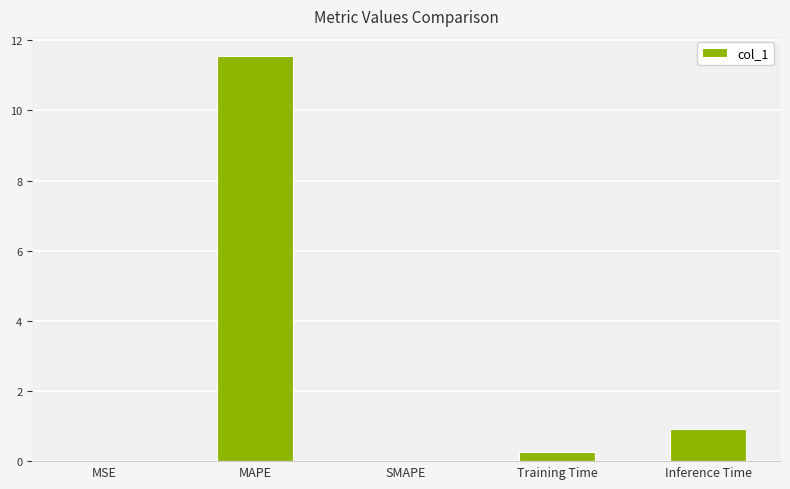

What is the sum of all values?

12.7